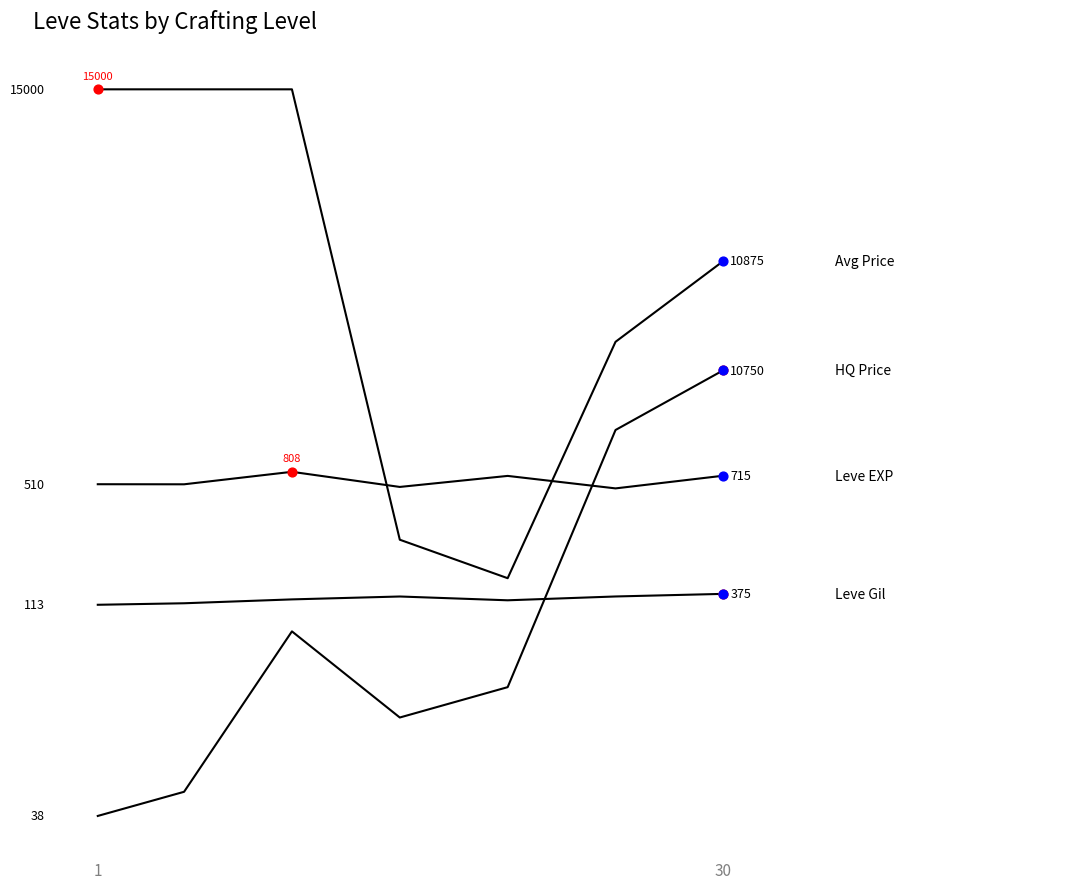

Does the chart have visible grid lines?

No